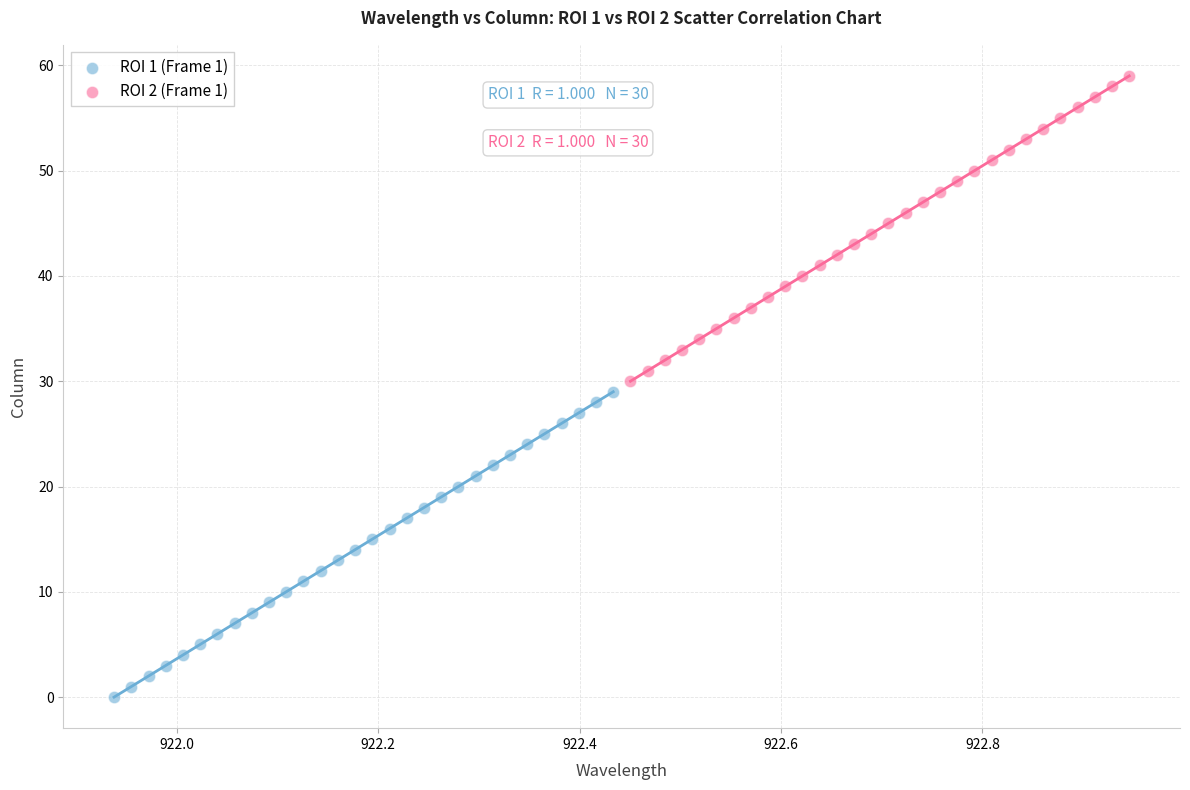

Which series contains the highest Y value?

ROI 2 (Frame 1)